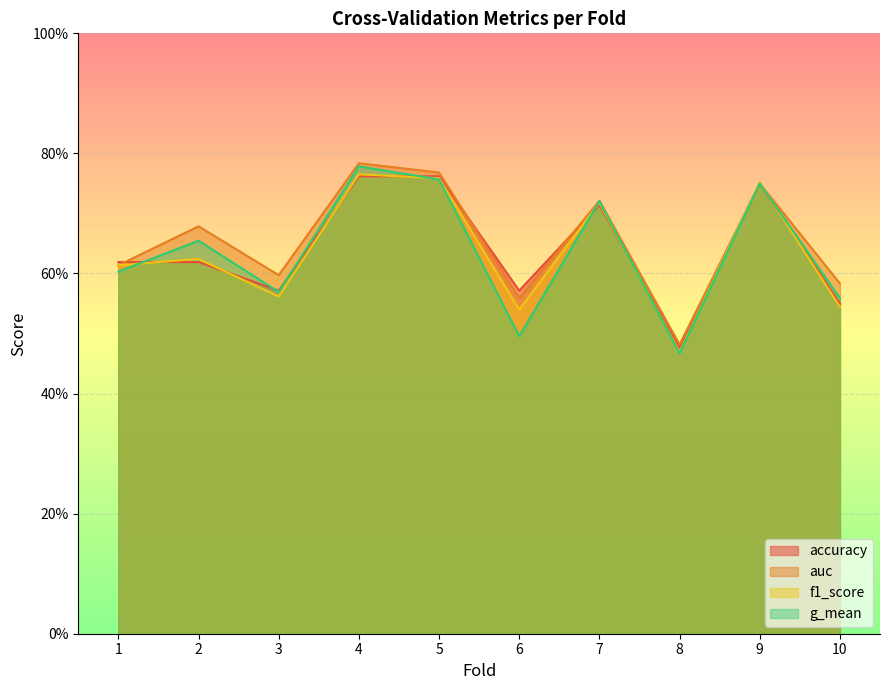

Which series has the widest spread of values?

g_mean